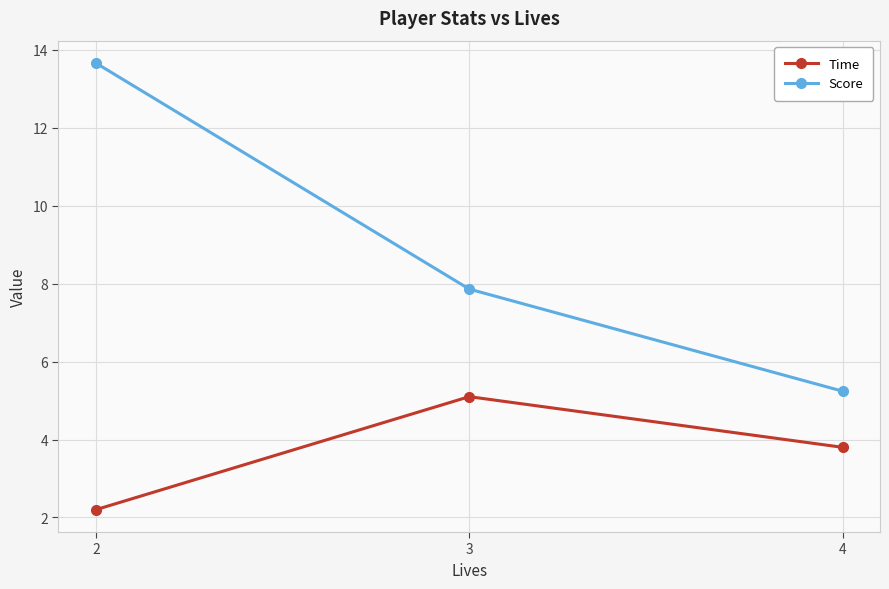

Rank the series by their maximum value, from lowest to highest.

Time, Score